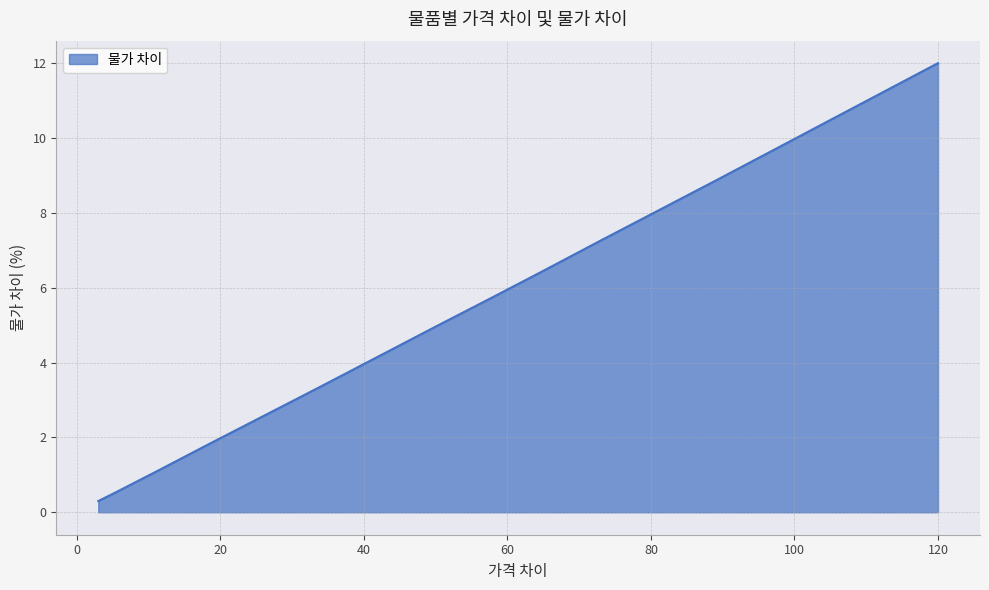

What is the maximum value shown in the chart?

12.0